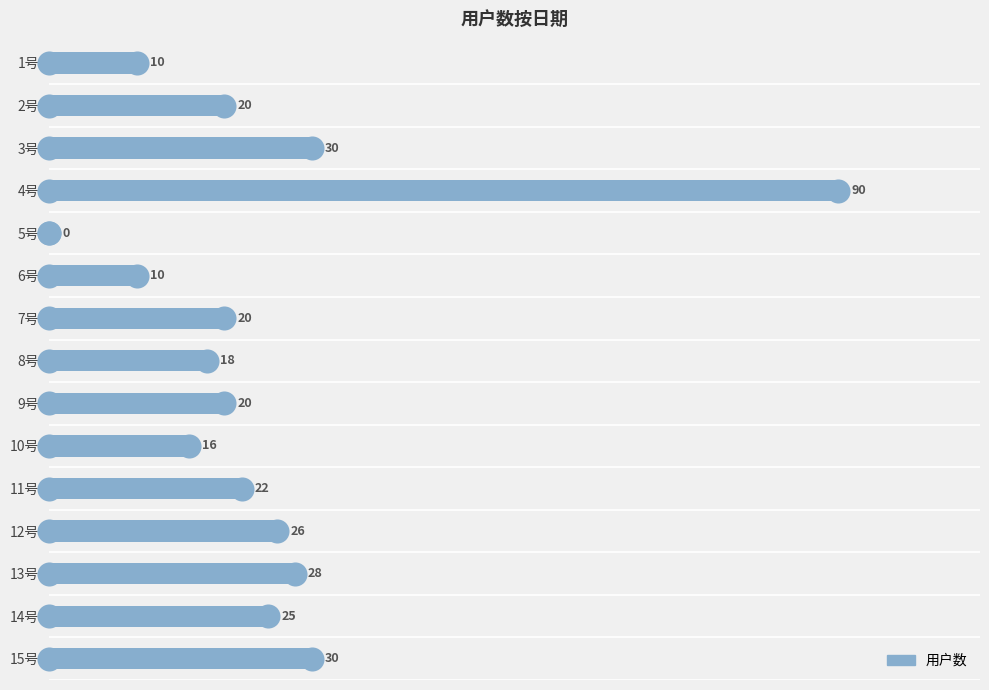

Approximately how many times larger is the value at 15号 compared to 9号?

1.5